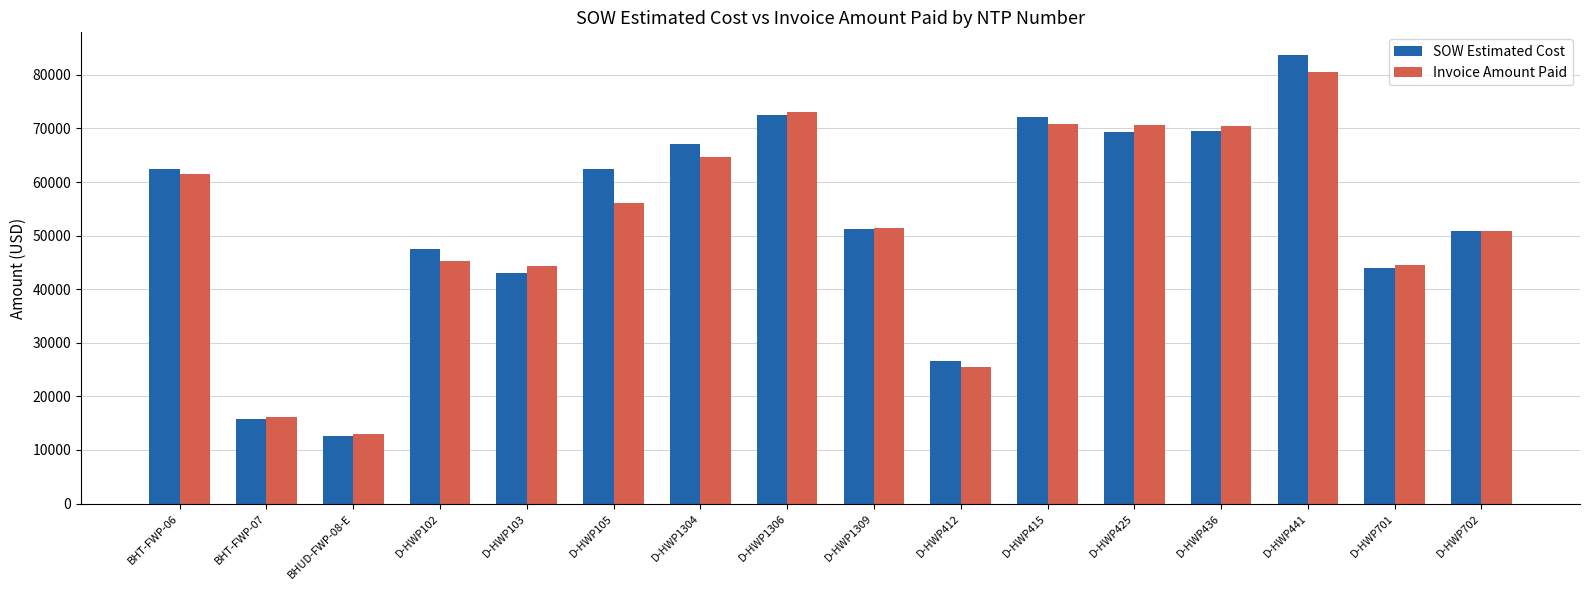

At how many categories does at least one series exceed 13944?

15